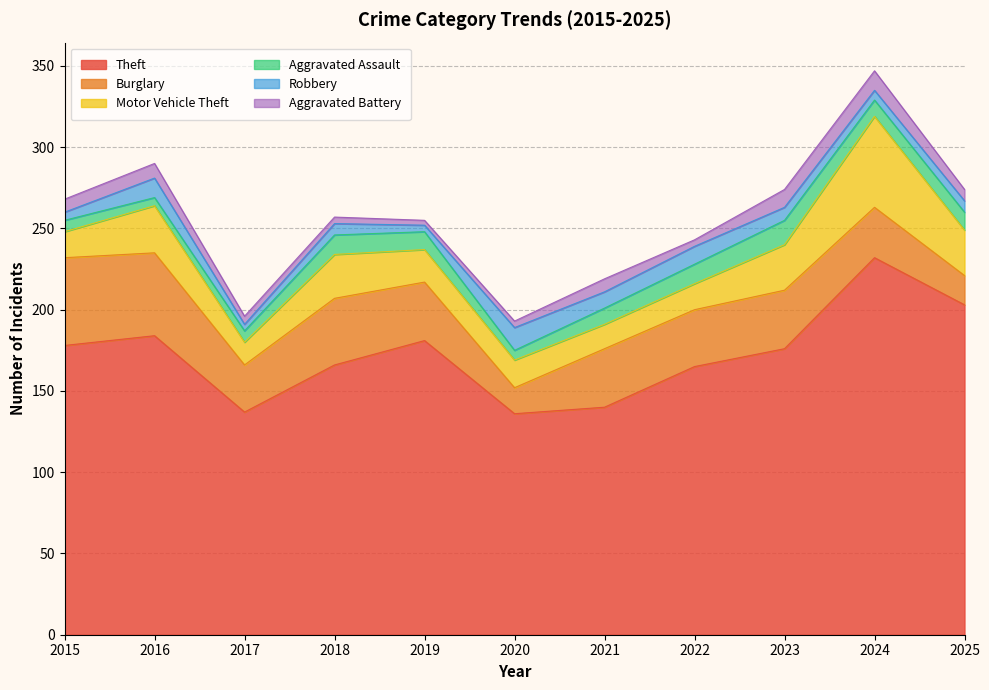

True or false: Motor Vehicle Theft has a value of 10 at 2020.

False